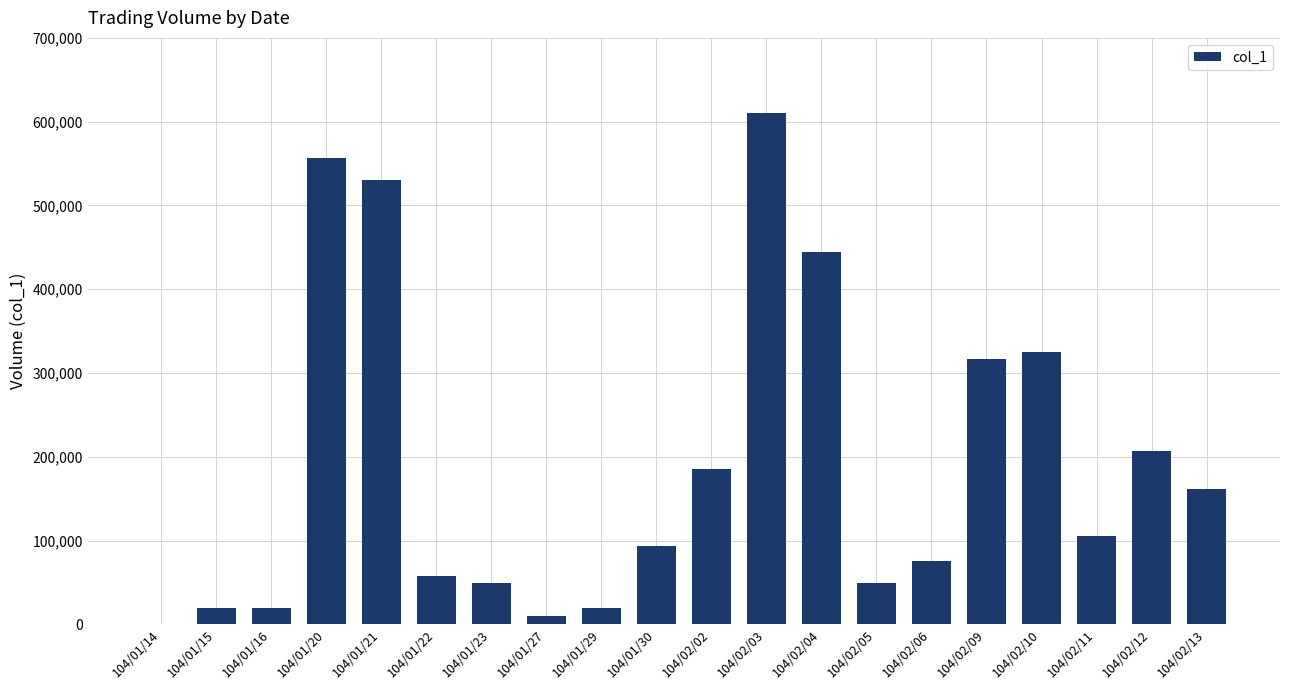

Which label corresponds to the largest value in the chart?

104/02/03